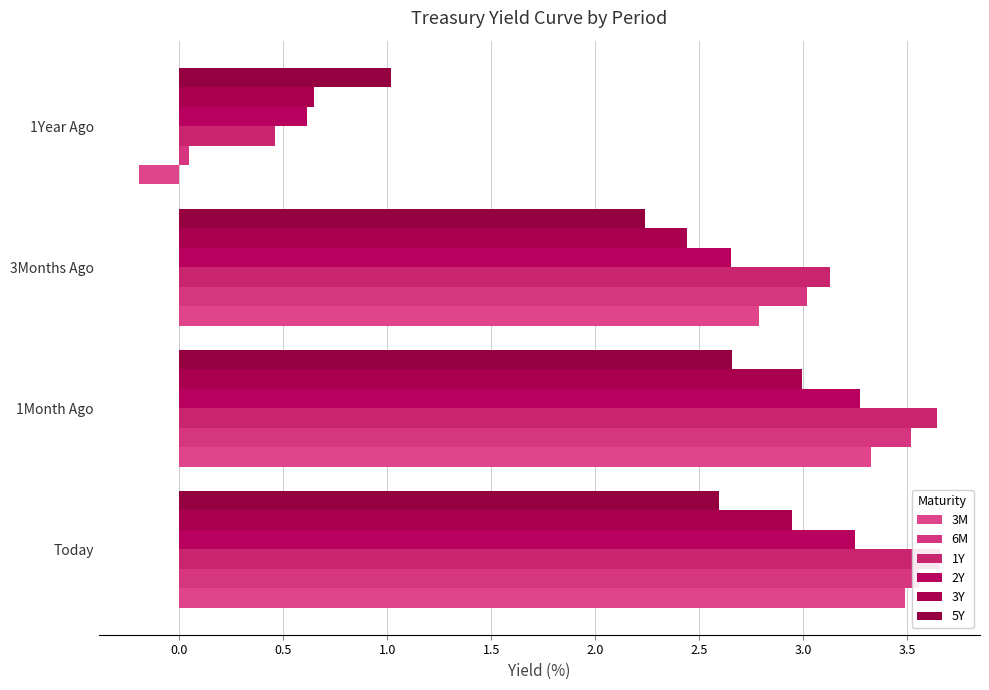

Reading left to right, transcribe all the data shown in this chart.

3M: 3.5	3.3	2.8	-0.2
6M: 3.6	3.5	3.0	0.0
1Y: 3.7	3.6	3.1	0.5
2Y: 3.2	3.3	2.7	0.6
3Y: 2.9	3.0	2.4	0.6
5Y: 2.6	2.7	2.2	1.0